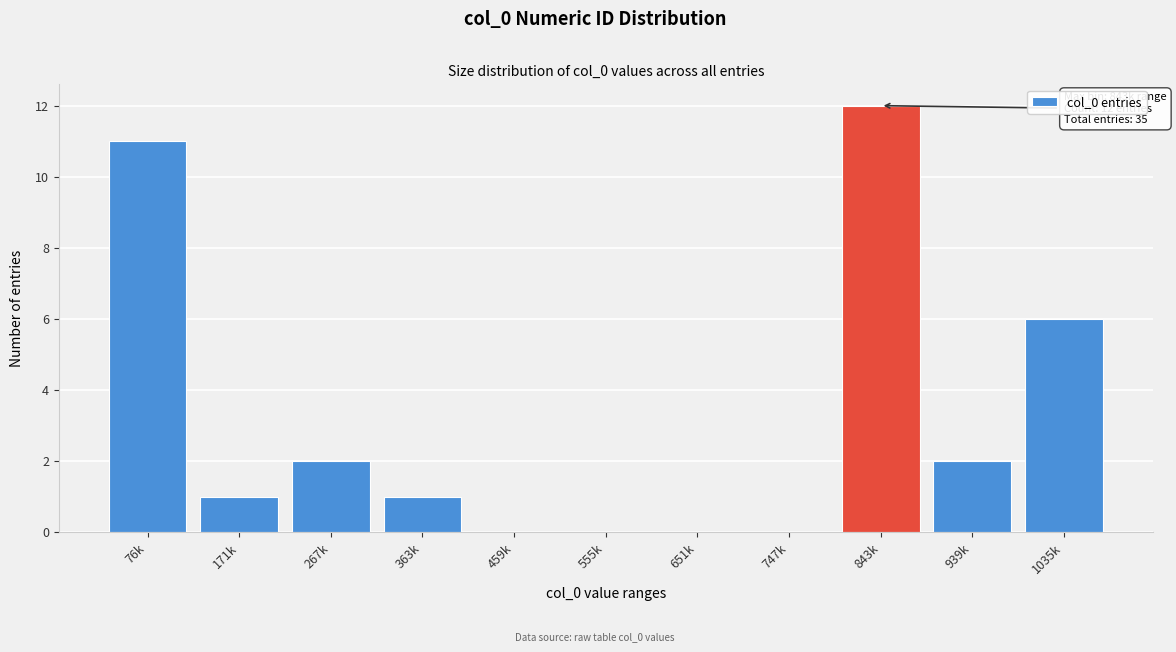

Reading left to right, what are all the values shown in this chart?

76k=11	171k=1	267k=2	363k=1	459k=0	555k=0	651k=0	747k=0	843k=12	939k=2	1035k=6